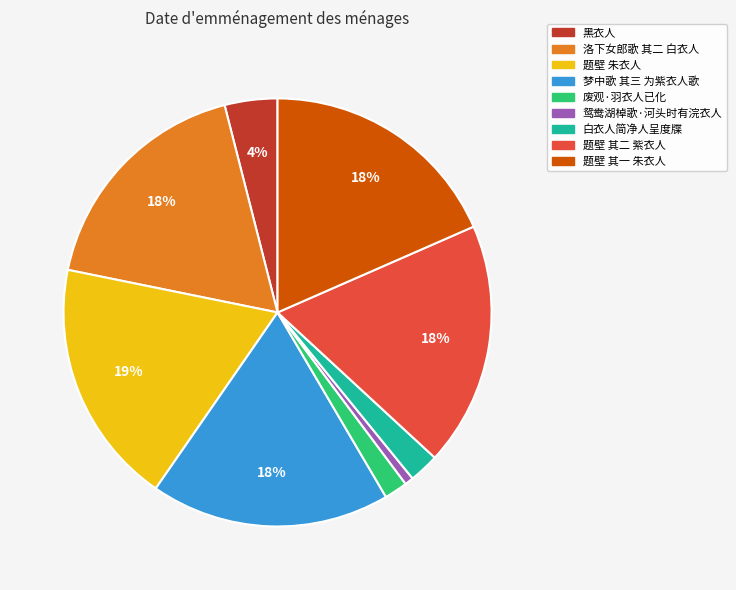

The 题壁 朱衣人 slice represents 19% of the pie. True or false?

True